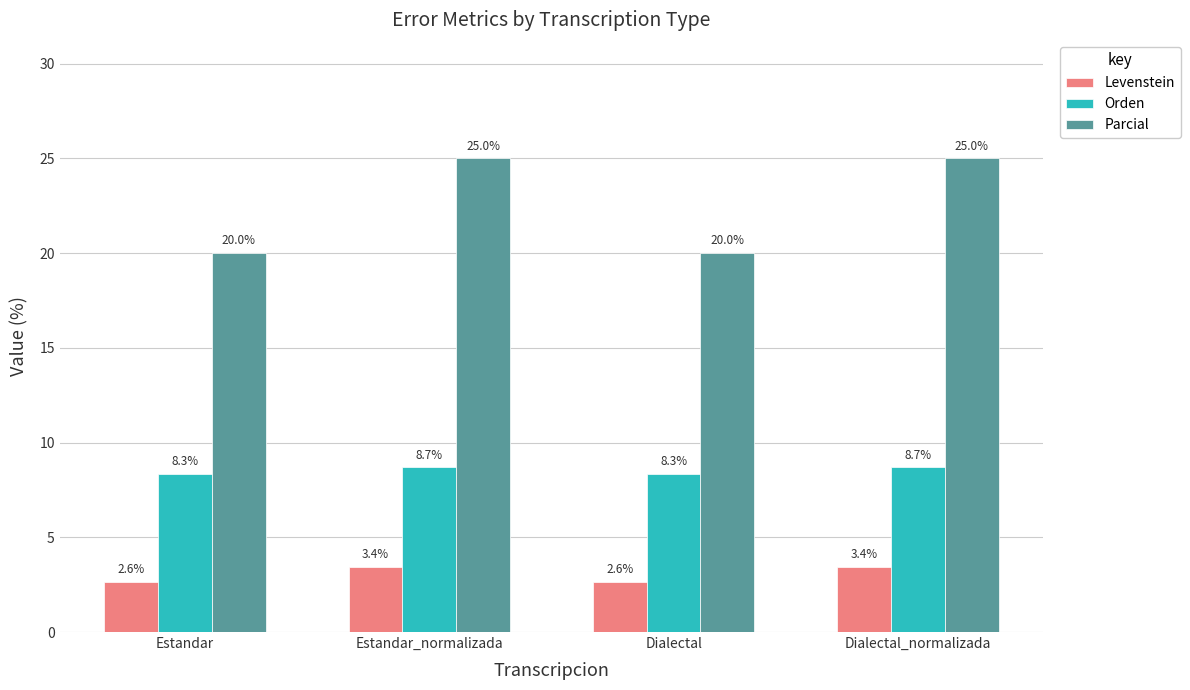

What is the maximum value for Levenstein?

3.4